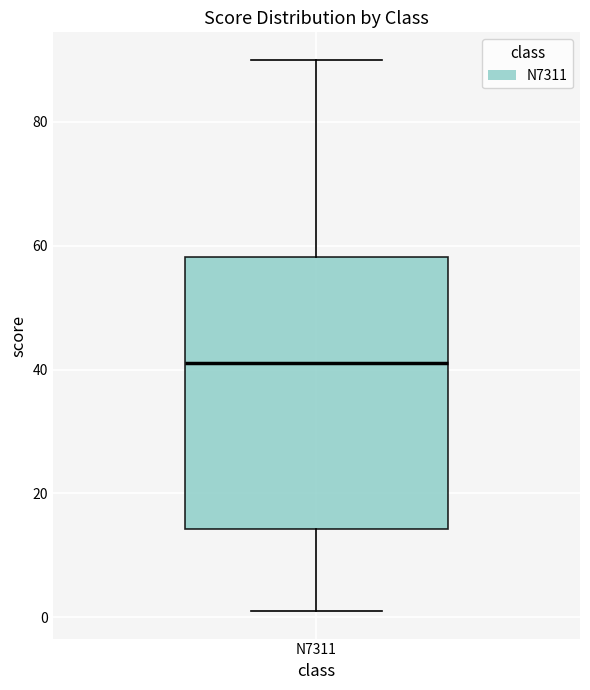

Transcribe this box plot: give where the median line is, the range the box spans, and where the two whiskers end, as read against the y-axis. The values are not printed on the chart, so give them approximately, as read against the axis.

median 42, box 14 to 58, whiskers 2 to 90